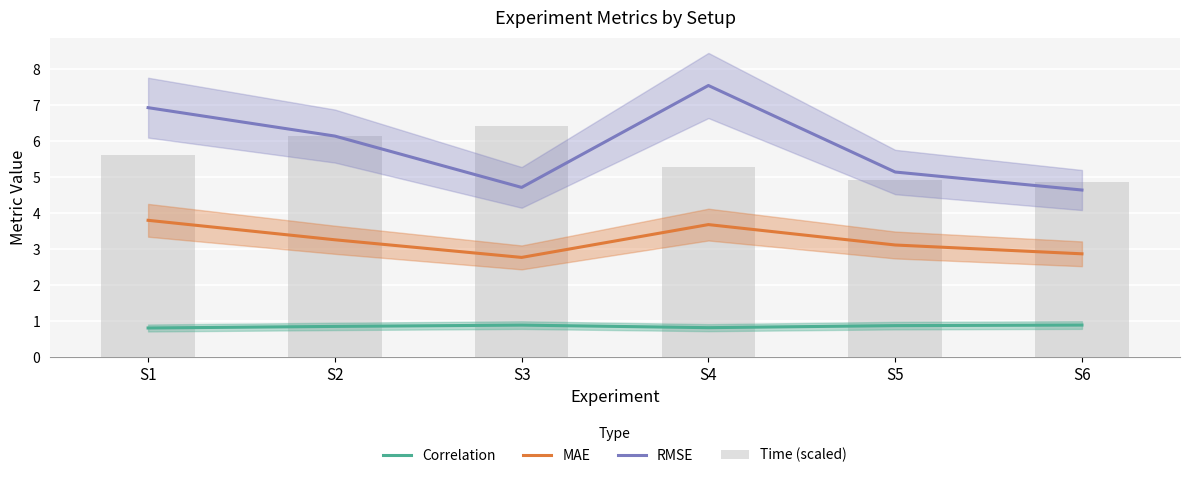

Where does the Time (scaled) series first go above 5?

S1